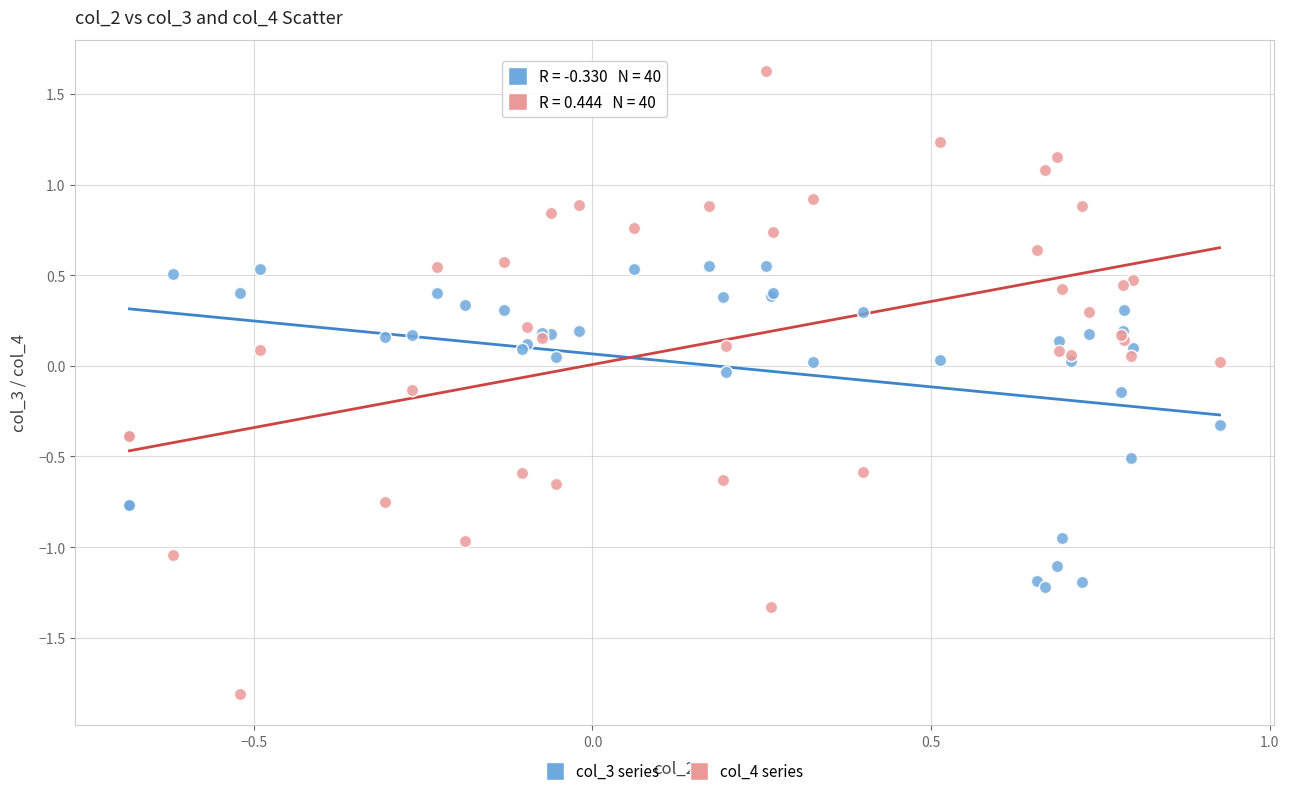

Which series contains the lowest Y value?

col_4 series